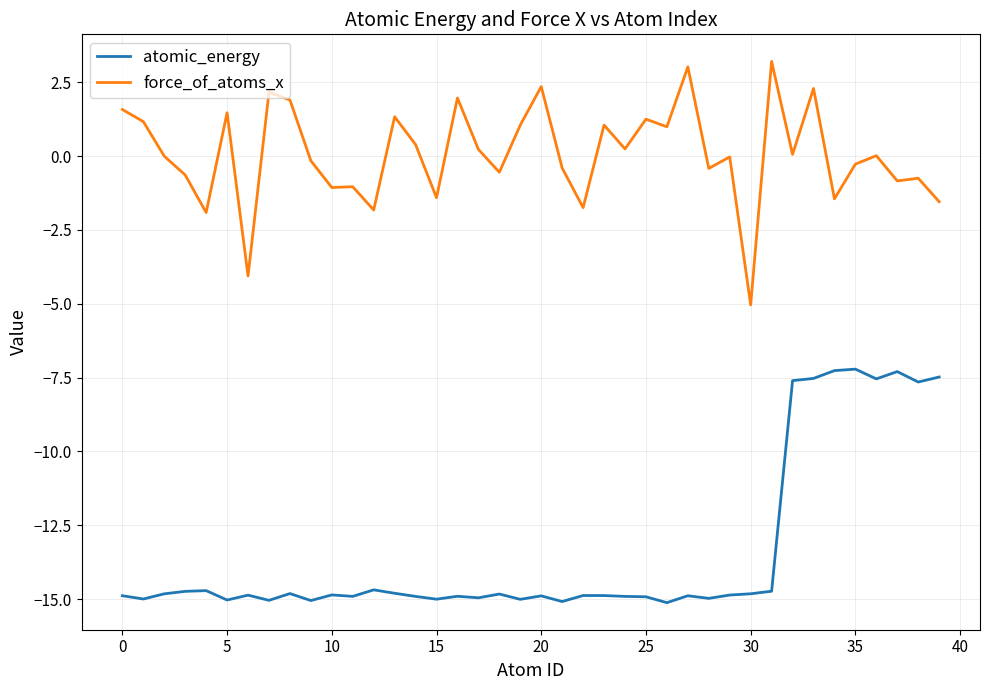

True or false: force_of_atoms_x and atomic_energy intersect in this chart.

False